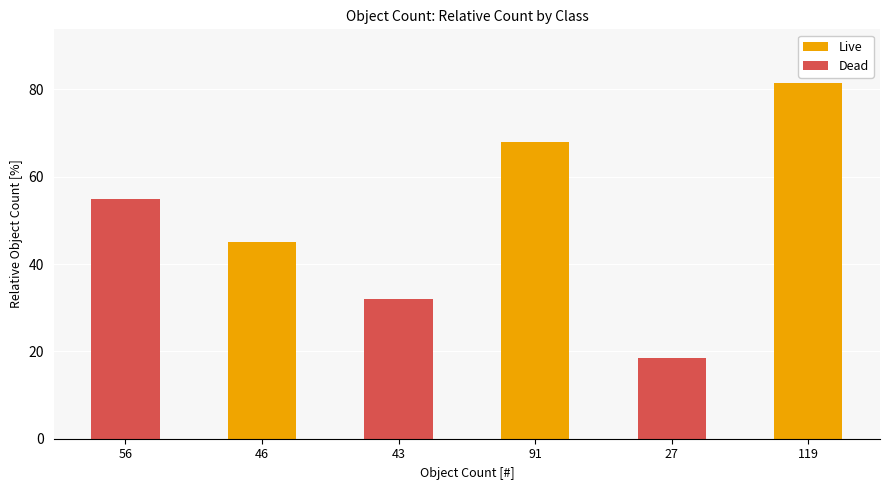

Reading left to right, transcribe all the data shown in this chart.

56=54.9	46=45.1	43=32.1	91=67.9	27=18.5	119=81.5